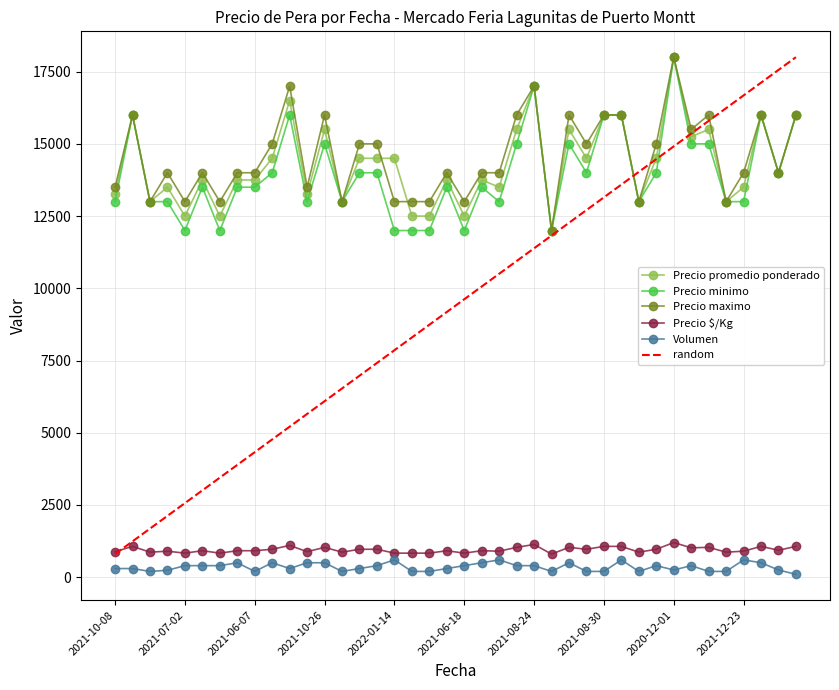

Reading left to right, list all the values displayed in this chart.

Precio promedio ponderado: 2021-10-08=13250	2021-10-08=16000	2021-10-08=13000	2021-04-16=13500	2021-07-02=12500	2021-07-02=13750	2021-06-15=12500	2021-06-15=13750	2021-06-07=13750	2022-01-28=14500	2021-02-12=16500	2021-10-26=13250	2021-10-26=15500	2021-10-26=13000	2021-02-26=14500	2022-01-14=14500	2022-01-14=14500	2022-03-14=12500	2021-06-08=12500	2021-06-08=13750	2021-06-18=12500	2021-06-18=13750	2021-12-14=13500	2021-12-09=15500	2021-08-24=17000	2021-08-24=12000	2022-02-25=15500	2021-03-23=14500	2021-08-30=16000	2021-11-26=16000	2021-11-26=13000	2022-02-11=14500	2020-12-01=18000	2020-12-01=15250	2021-02-19=15500	2021-03-18=13000	2021-12-23=13500	2021-12-10=16000	2021-12-10=14000	2021-09-08=16000
Precio minimo: 2021-10-08=13000	2021-10-08=16000	2021-10-08=13000	2021-04-16=13000	2021-07-02=12000	2021-07-02=13500	2021-06-15=12000	2021-06-15=13500	2021-06-07=13500	2022-01-28=14000	2021-02-12=16000	2021-10-26=13000	2021-10-26=15000	2021-10-26=13000	2021-02-26=14000	2022-01-14=14000	2022-01-14=12000	2022-03-14=12000	2021-06-08=12000	2021-06-08=13500	2021-06-18=12000	2021-06-18=13500	2021-12-14=13000	2021-12-09=15000	2021-08-24=17000	2021-08-24=12000	2022-02-25=15000	2021-03-23=14000	2021-08-30=16000	2021-11-26=16000	2021-11-26=13000	2022-02-11=14000	2020-12-01=18000	2020-12-01=15000	2021-02-19=15000	2021-03-18=13000	2021-12-23=13000	2021-12-10=16000	2021-12-10=14000	2021-09-08=16000
Precio maximo: 2021-10-08=13500	2021-10-08=16000	2021-10-08=13000	2021-04-16=14000	2021-07-02=13000	2021-07-02=14000	2021-06-15=13000	2021-06-15=14000	2021-06-07=14000	2022-01-28=15000	2021-02-12=17000	2021-10-26=13500	2021-10-26=16000	2021-10-26=13000	2021-02-26=15000	2022-01-14=15000	2022-01-14=13000	2022-03-14=13000	2021-06-08=13000	2021-06-08=14000	2021-06-18=13000	2021-06-18=14000	2021-12-14=14000	2021-12-09=16000	2021-08-24=17000	2021-08-24=12000	2022-02-25=16000	2021-03-23=15000	2021-08-30=16000	2021-11-26=16000	2021-11-26=13000	2022-02-11=15000	2020-12-01=18000	2020-12-01=15500	2021-02-19=16000	2021-03-18=13000	2021-12-23=14000	2021-12-10=16000	2021-12-10=14000	2021-09-08=16000
Precio $/Kg: 2021-10-08=883	2021-10-08=1067	2021-10-08=867	2021-04-16=900	2021-07-02=833	2021-07-02=917	2021-06-15=833	2021-06-15=917	2021-06-07=917	2022-01-28=967	2021-02-12=1100	2021-10-26=883	2021-10-26=1033	2021-10-26=867	2021-02-26=967	2022-01-14=967	2022-01-14=833	2022-03-14=833	2021-06-08=833	2021-06-08=917	2021-06-18=833	2021-06-18=917	2021-12-14=900	2021-12-09=1033	2021-08-24=1133	2021-08-24=800	2022-02-25=1033	2021-03-23=967	2021-08-30=1067	2021-11-26=1067	2021-11-26=867	2022-02-11=967	2020-12-01=1200	2020-12-01=1017	2021-02-19=1033	2021-03-18=867	2021-12-23=900	2021-12-10=1067	2021-12-10=933	2021-09-08=1067
Volumen: 2021-10-08=300	2021-10-08=300	2021-10-08=200	2021-04-16=240	2021-07-02=400	2021-07-02=400	2021-06-15=400	2021-06-15=500	2021-06-07=200	2022-01-28=500	2021-02-12=300	2021-10-26=500	2021-10-26=500	2021-10-26=200	2021-02-26=300	2022-01-14=400	2022-01-14=600	2022-03-14=200	2021-06-08=200	2021-06-08=300	2021-06-18=400	2021-06-18=500	2021-12-14=600	2021-12-09=400	2021-08-24=400	2021-08-24=200	2022-02-25=500	2021-03-23=200	2021-08-30=200	2021-11-26=600	2021-11-26=200	2022-02-11=400	2020-12-01=250	2020-12-01=400	2021-02-19=200	2021-03-18=200	2021-12-23=600	2021-12-10=500	2021-12-10=250	2021-09-08=100